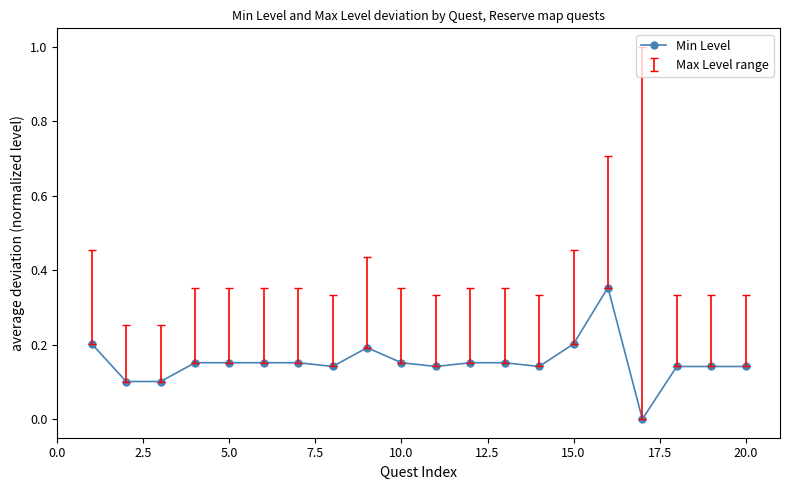

Count the values in the range 0 to 1.

20